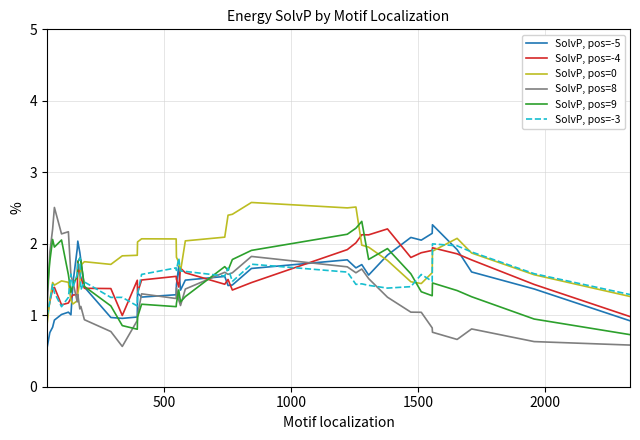

What are all the series names shown in the legend?

SolvP, pos=-5, SolvP, pos=-4, SolvP, pos=0, SolvP, pos=8, SolvP, pos=9, SolvP, pos=-3